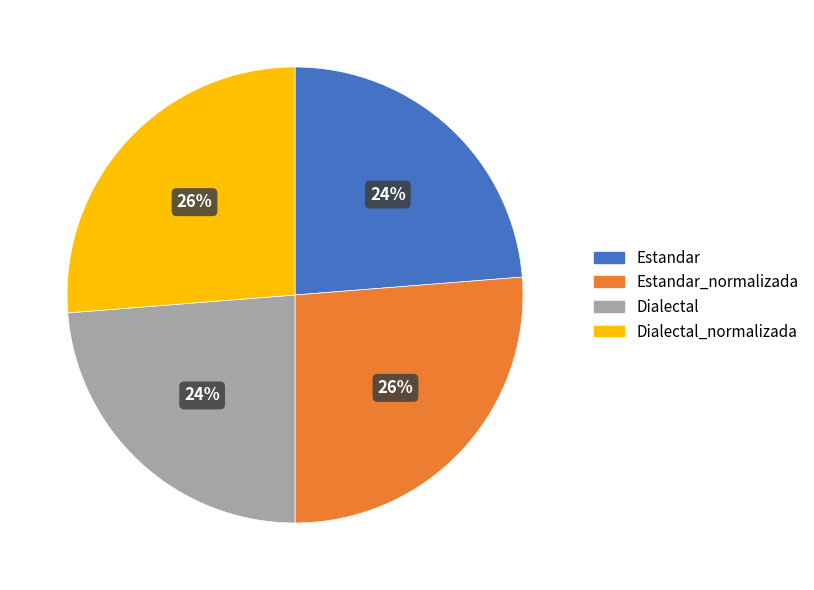

Do Estandar and Dialectal together represent more than half of the pie?

No